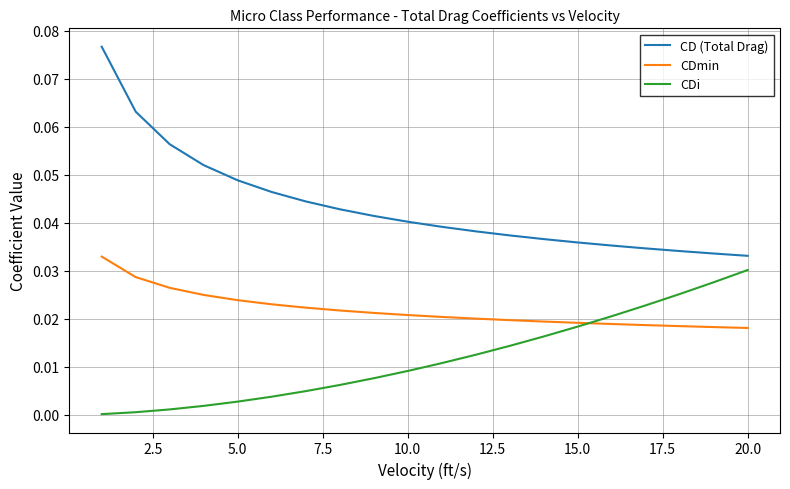

How many lines are shown in the chart?

3